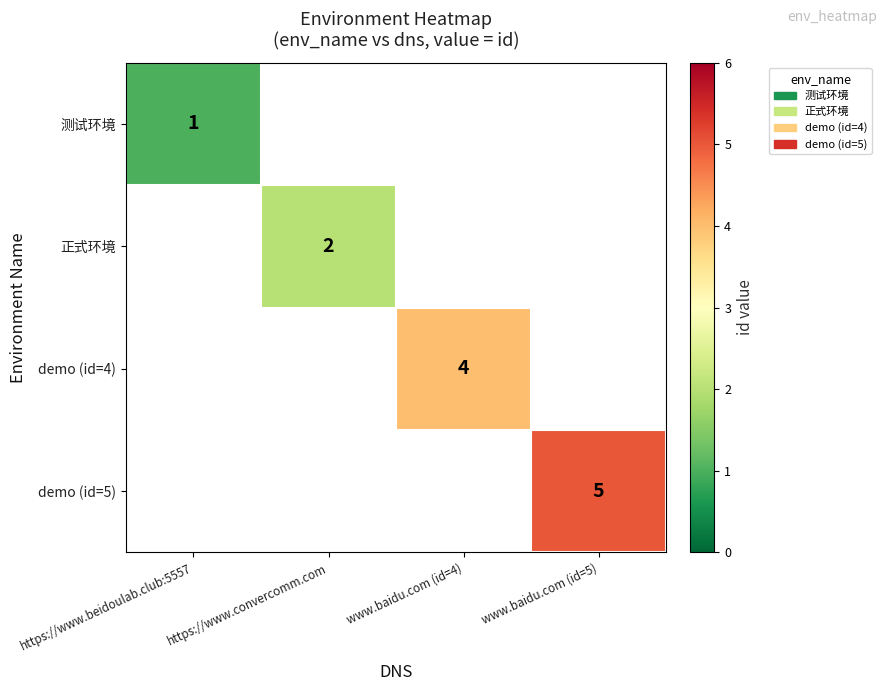

True or false: demo (id=4) has a value of 4 at www.baidu.com (id=4).

True